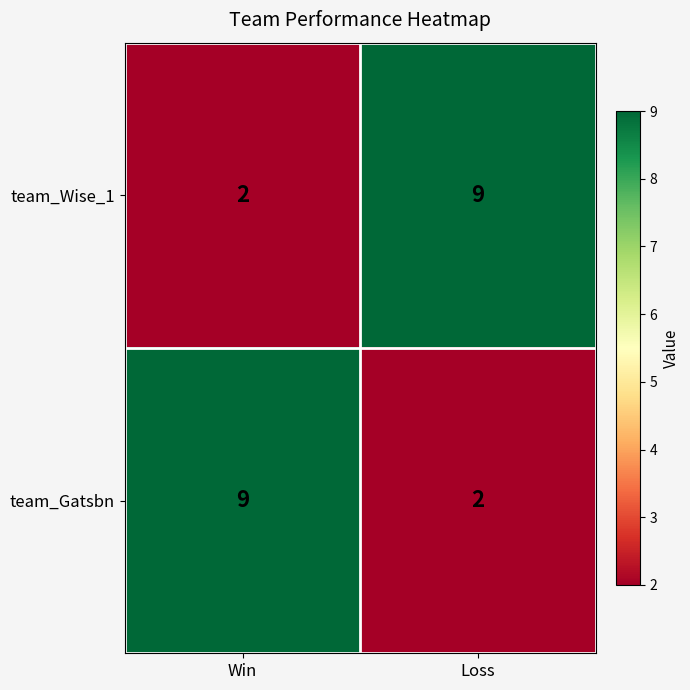

At how many categories does at least one series exceed 7?

2